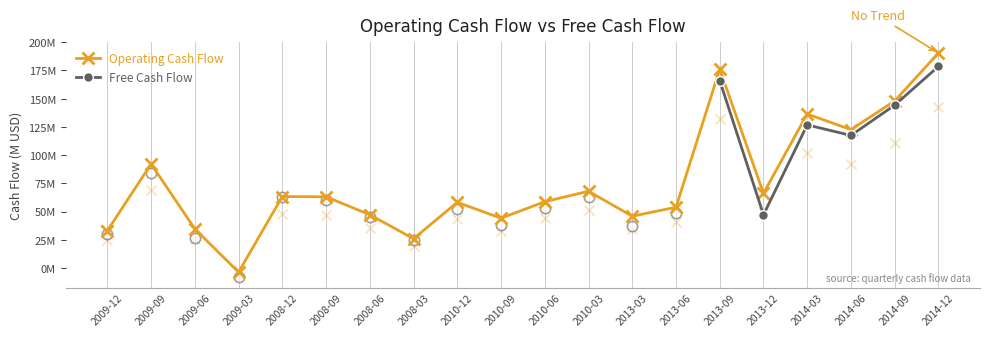

Which series has the largest total across all categories?

Operating Cash Flow